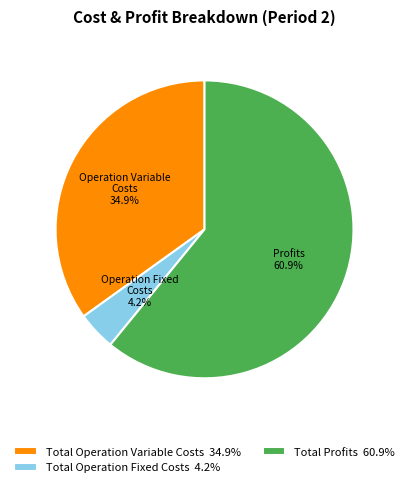

What percentage do Total Operation Fixed Costs 4.2% and Total Profits 60.9% together represent?

65.1%